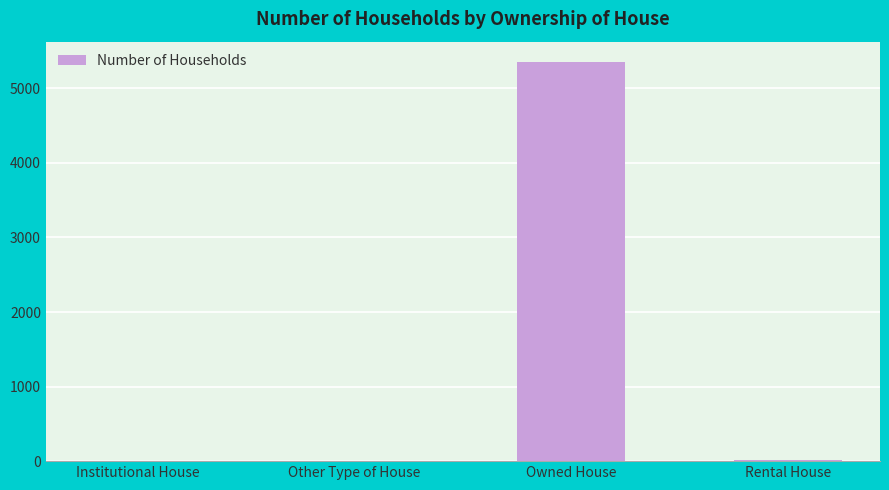

What is the sum of all values?

5382